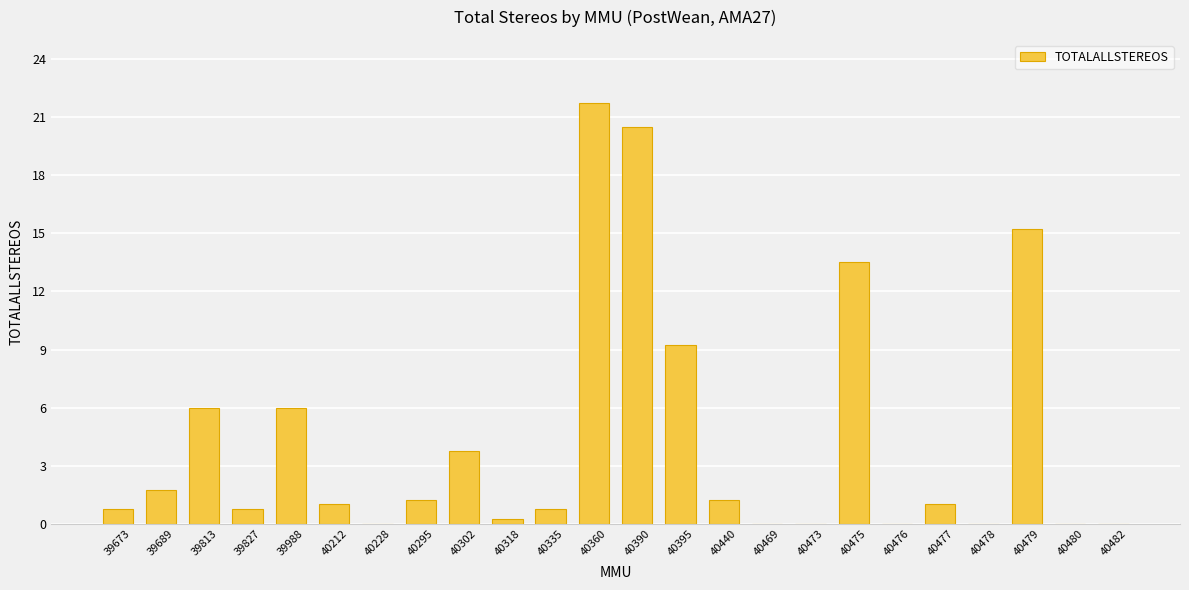

Between 39813 and 40295, which is larger?

39813